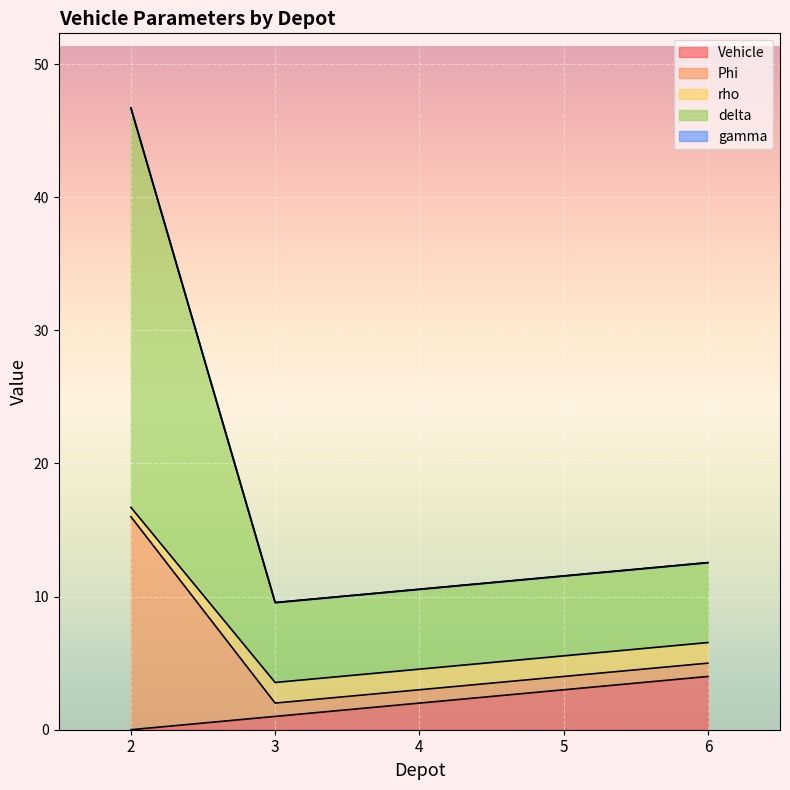

The Vehicle series shows 2.3 at 2. True or false?

False